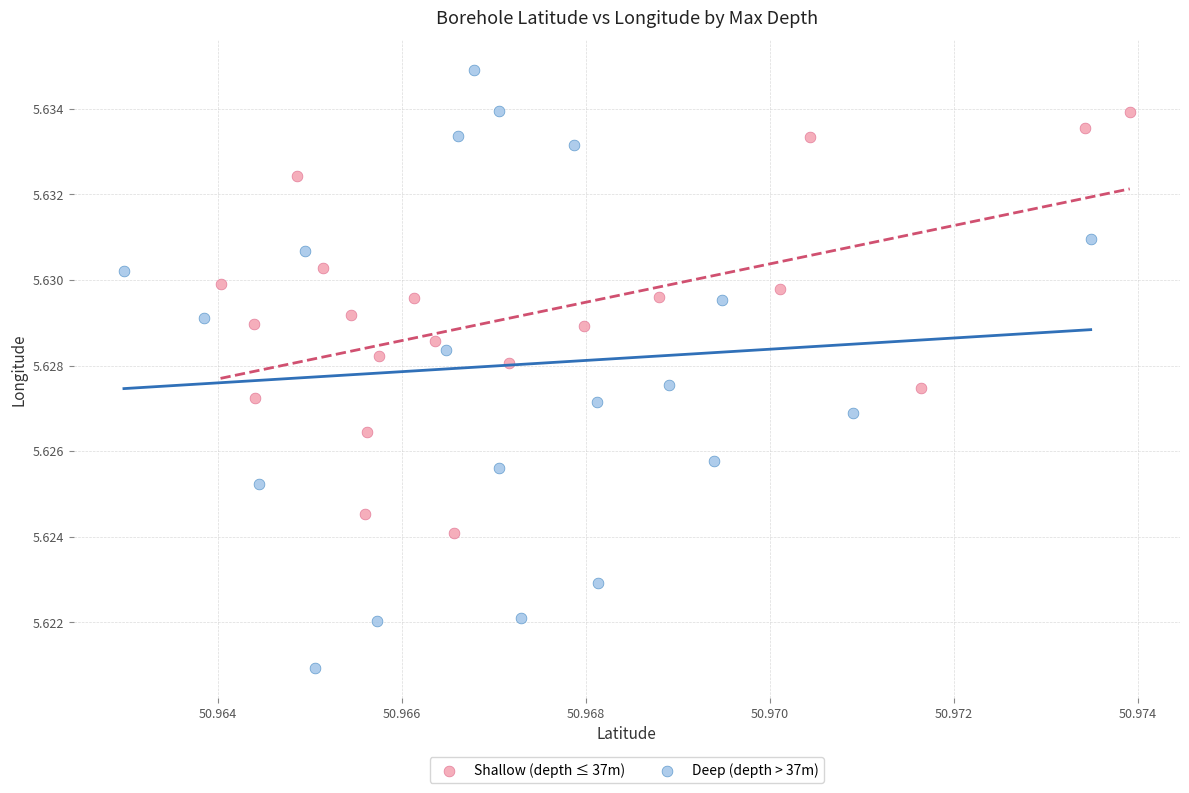

Which series contains the lowest Y value?

Deep (depth > 37m)